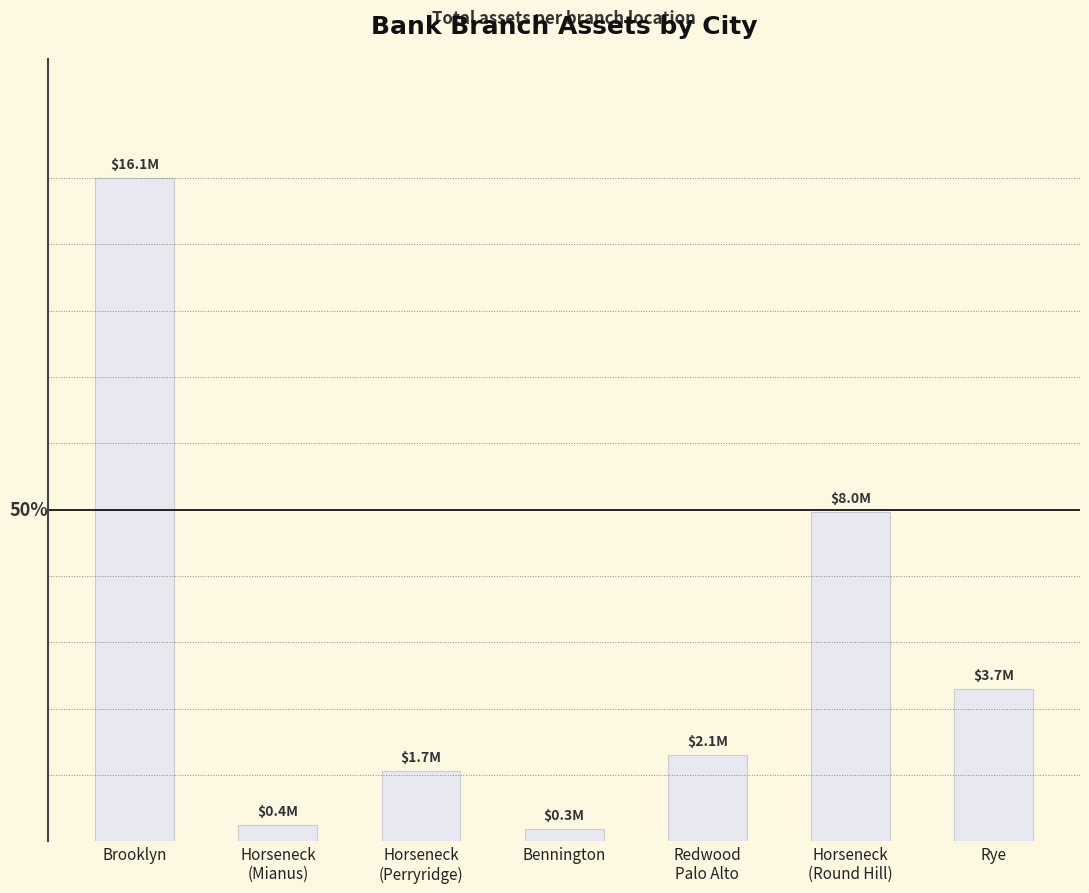

What is the maximum value shown in the chart?

16100000